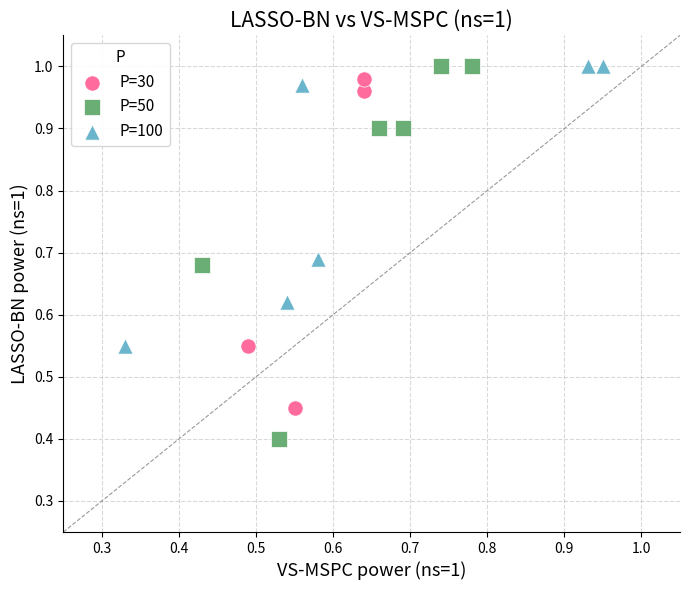

Which series has the largest Y range (max minus min)?

P=50